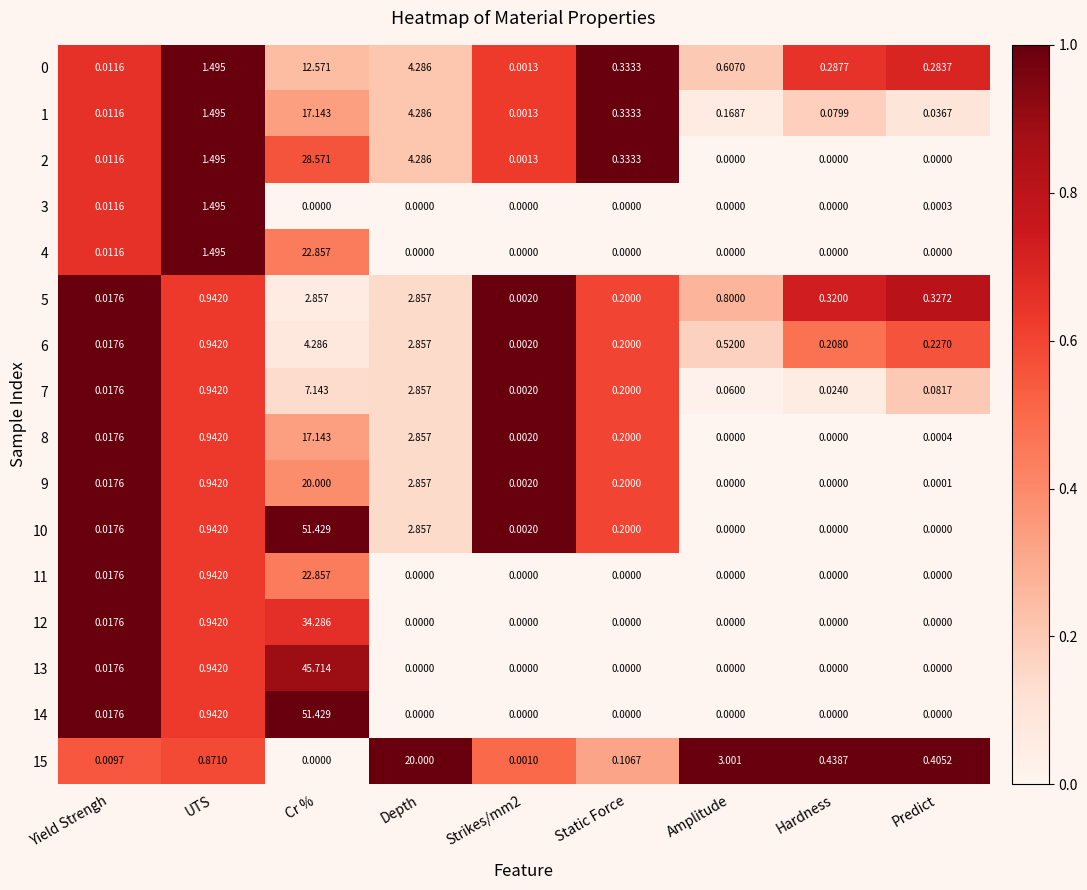

At which label is 2 closest to 14?

Depth